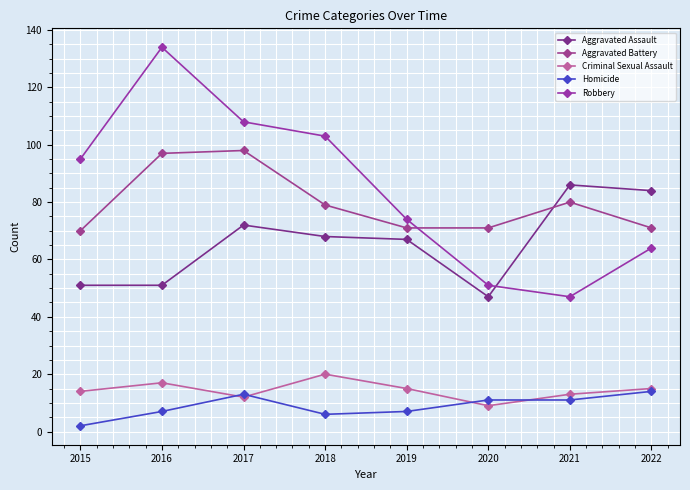

What is the minimum value shown in the chart?

2